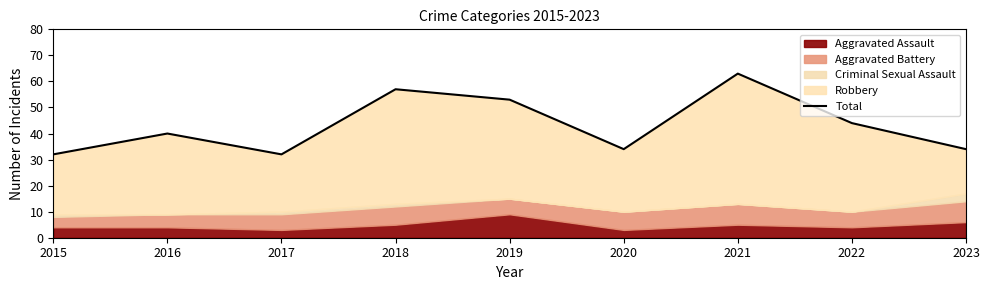

The value at 2023 is 34. True or false?

True